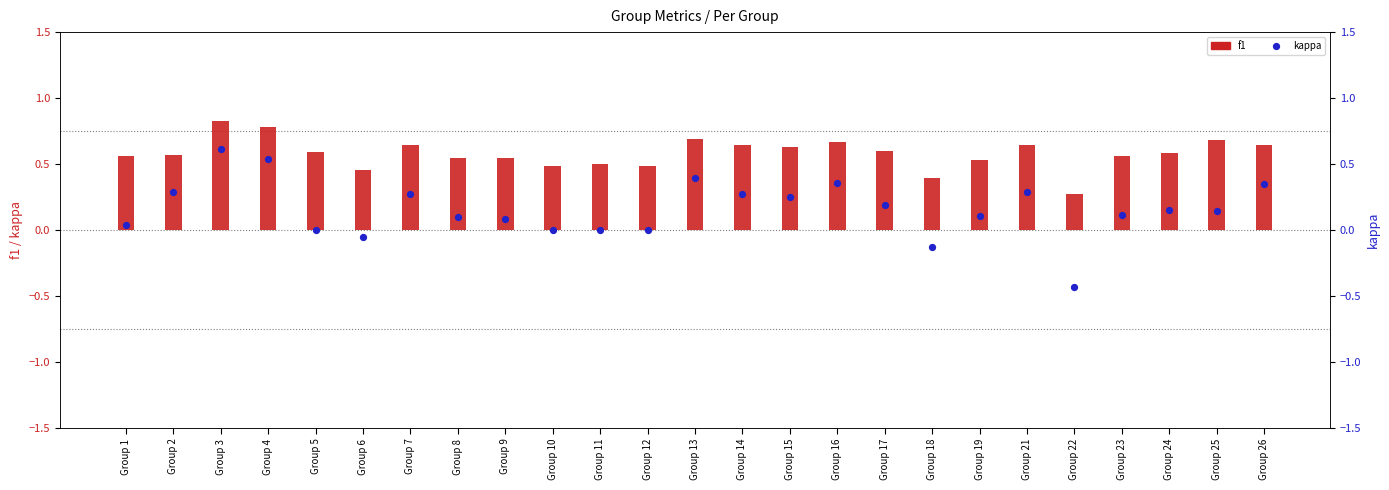

What are all the series names shown in the legend?

f1, kappa